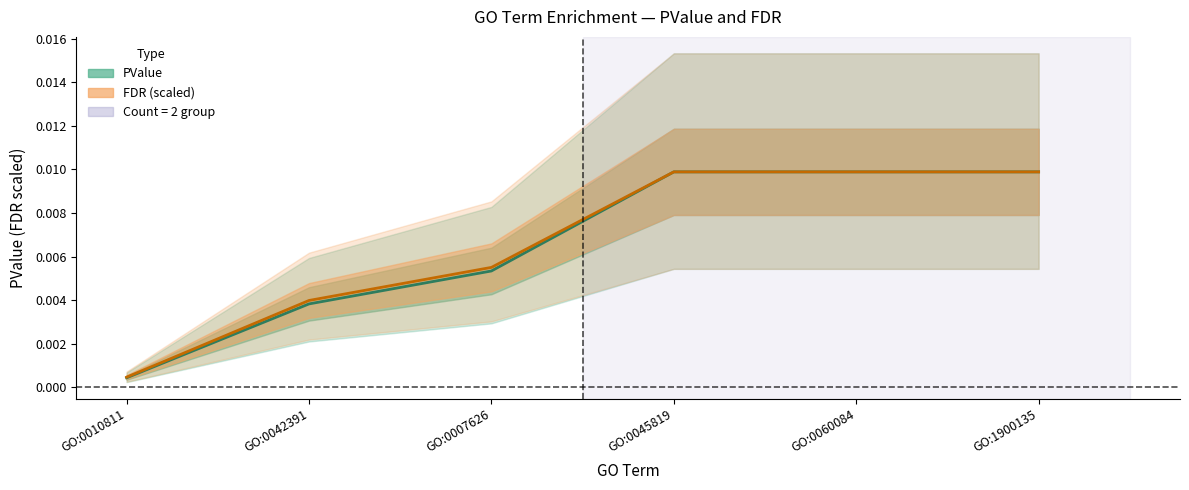

The FDR series shows 0.0 at GO:0007626. True or false?

False